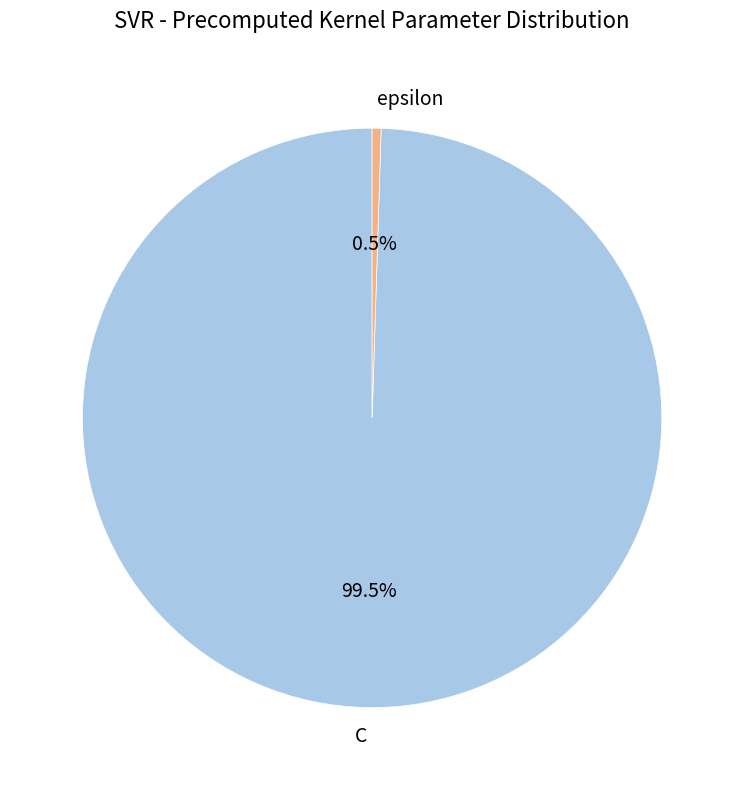

How many segments does this pie chart have?

2